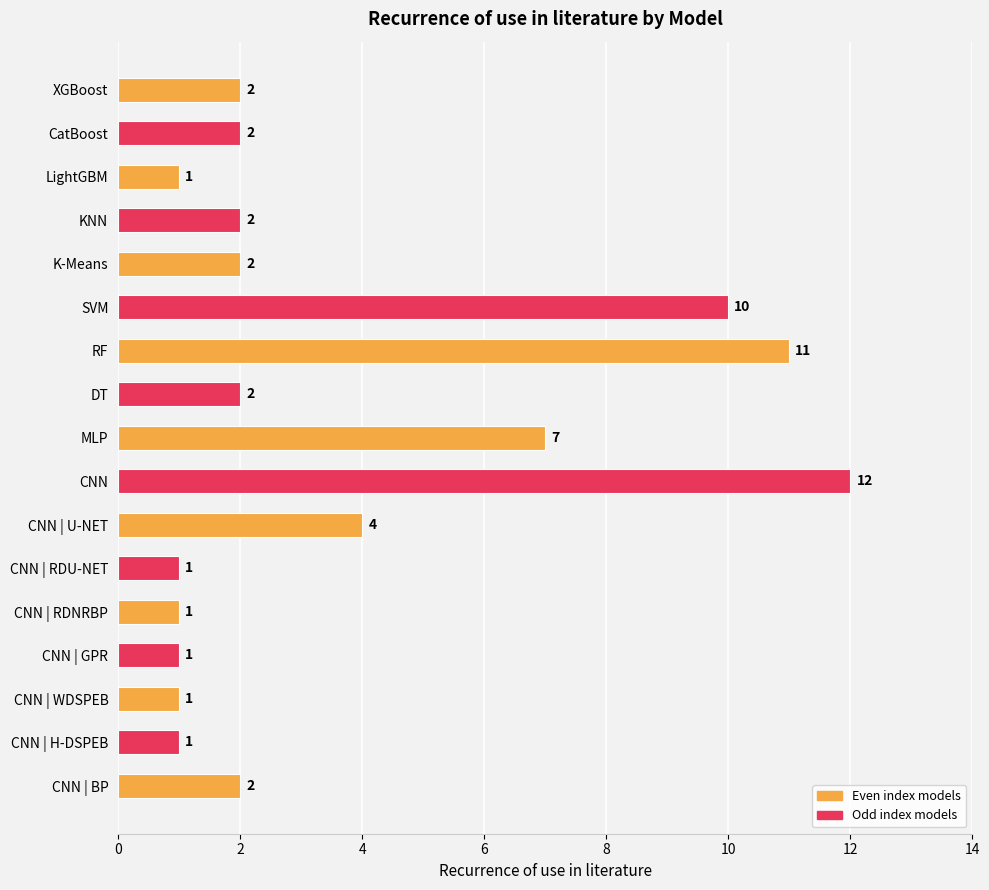

What is the label of the 5th bar from the top?

K-Means